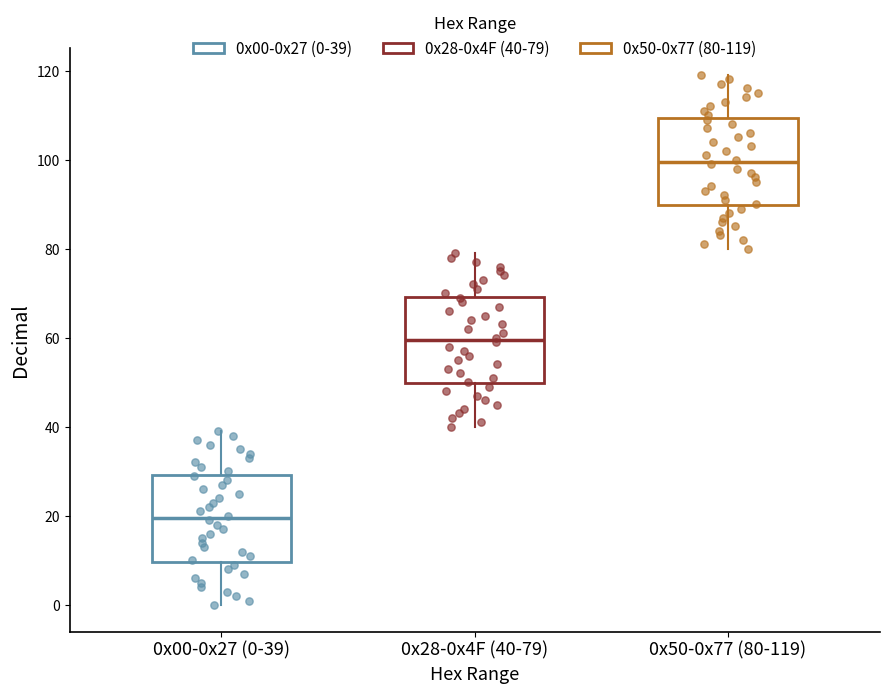

Reading left to right, transcribe this box plot: for each box, give where its median line is, the range the box spans, and where its two whiskers end, as read against the y-axis. The values are not printed on the chart, so give them approximately, as read against the axis.

0x00-0x27 (0-39): median 20, box 10 to 30, whiskers 0 to 40
0x28-0x4F (40-79): median 60, box 50 to 70, whiskers 40 to 80
0x50-0x77 (80-119): median 100, box 90 to 110, whiskers 80 to 120